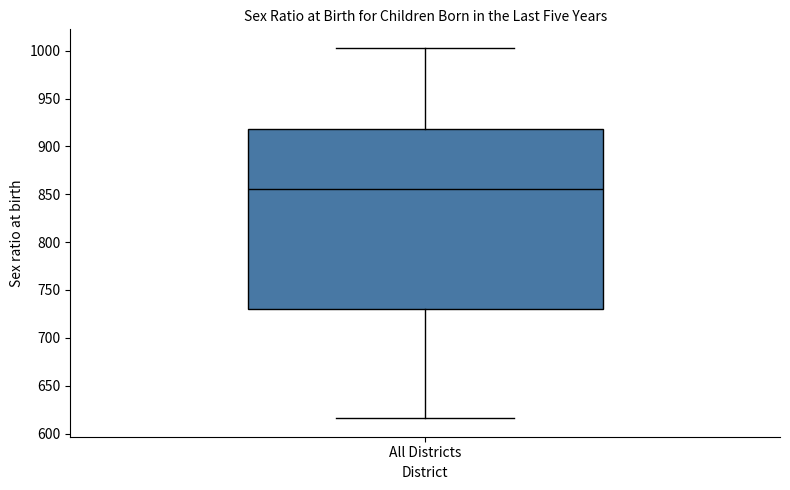

Where does the upper whisker of the box for All Districts end on the y-axis? The values are not printed on the chart, so give them approximately, as read against the axis.

1005